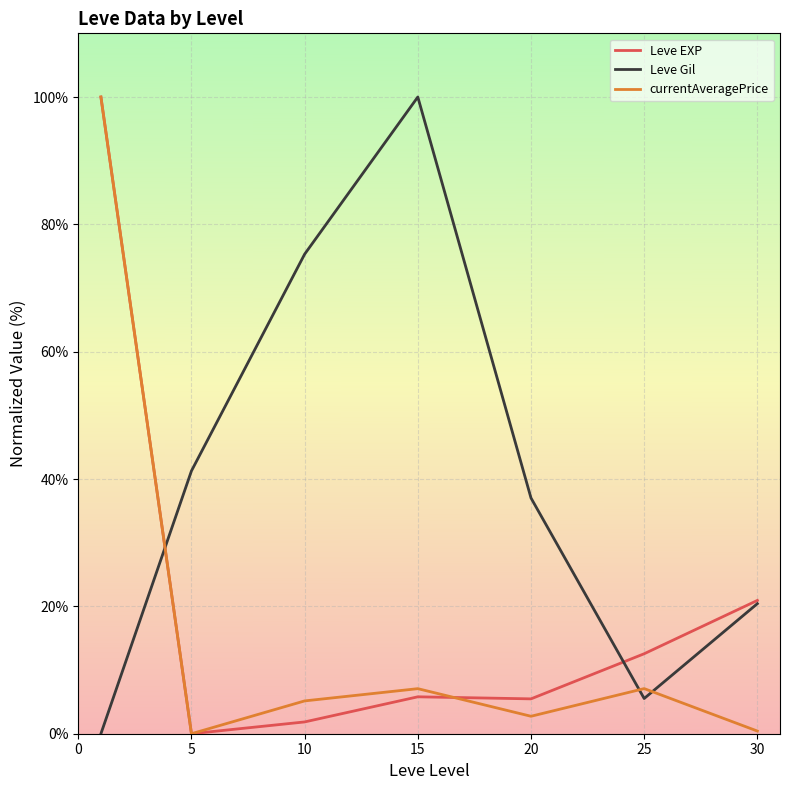

Does the chart have visible grid lines?

Yes